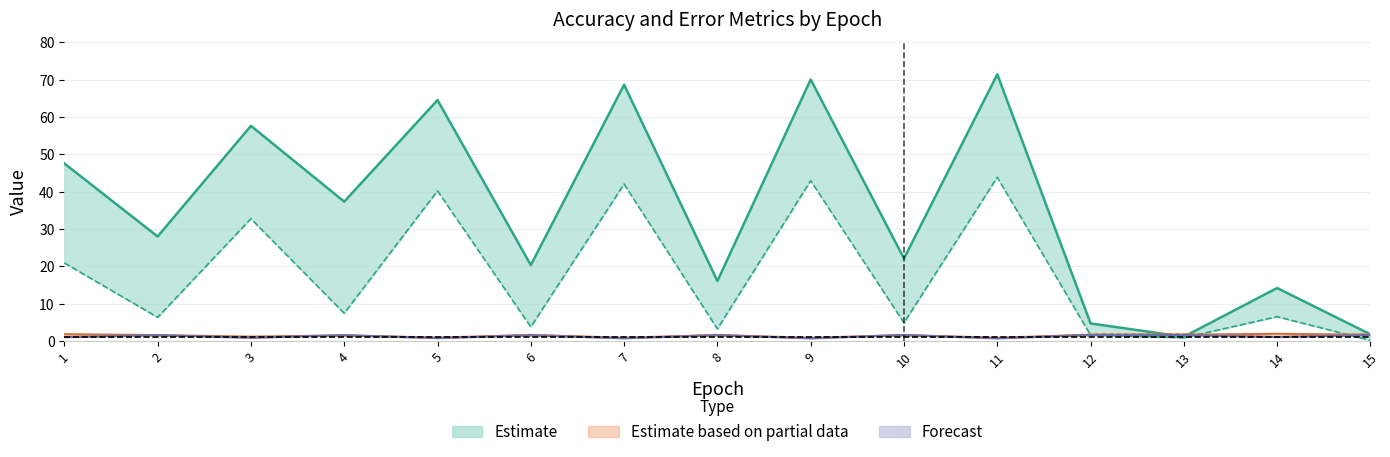

At which category is the sum across all series the highest?

11